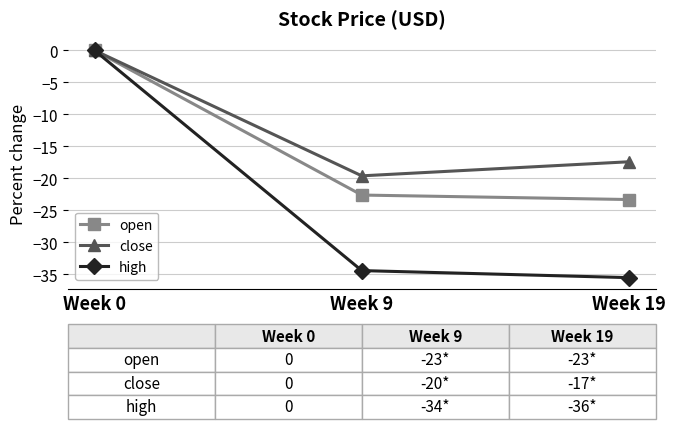

What is the sum of the open values at Week 19 and Week 9?

-45.9